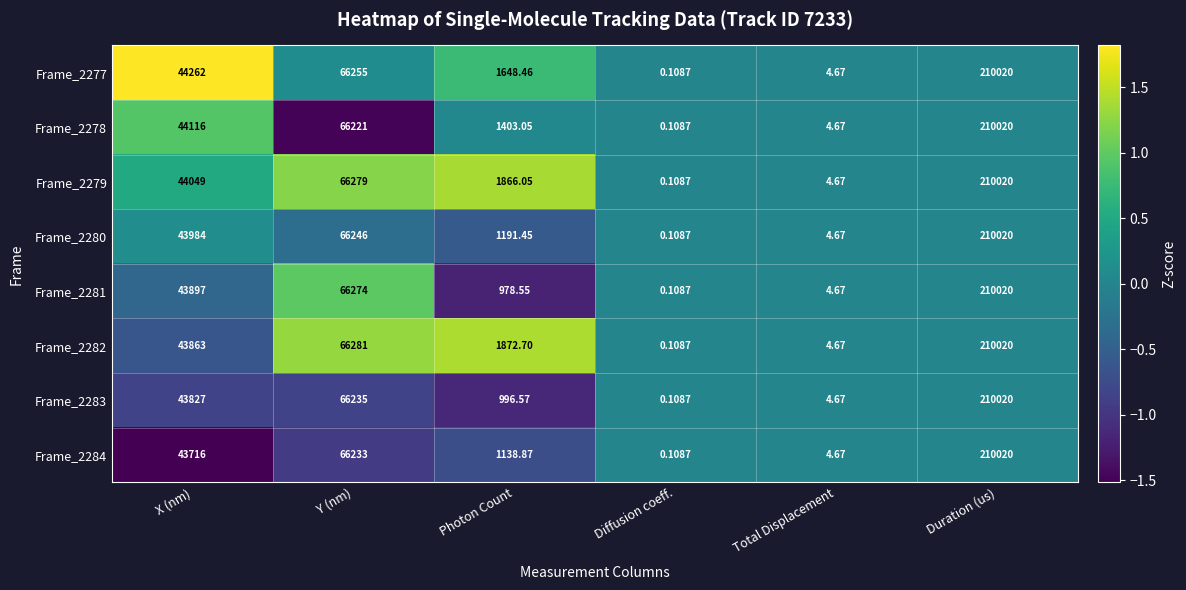

How many categories are shown in the chart?

6